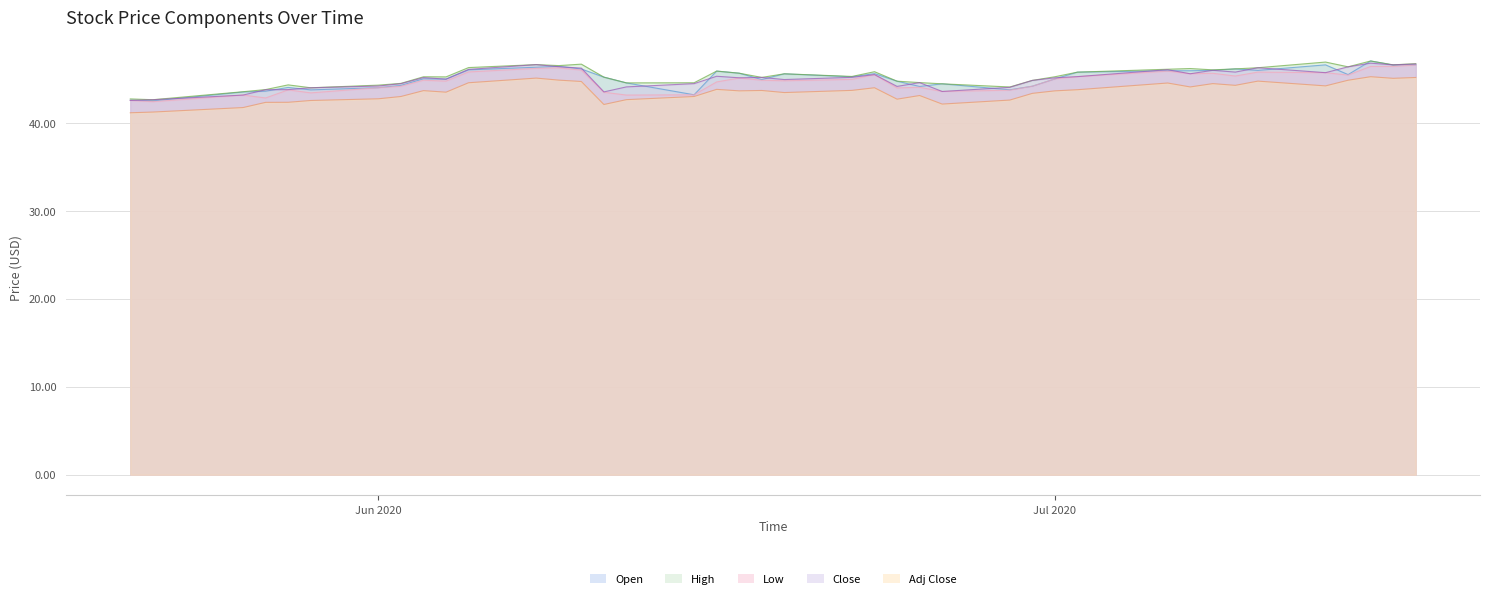

What is the minimum value for Close?

42.6